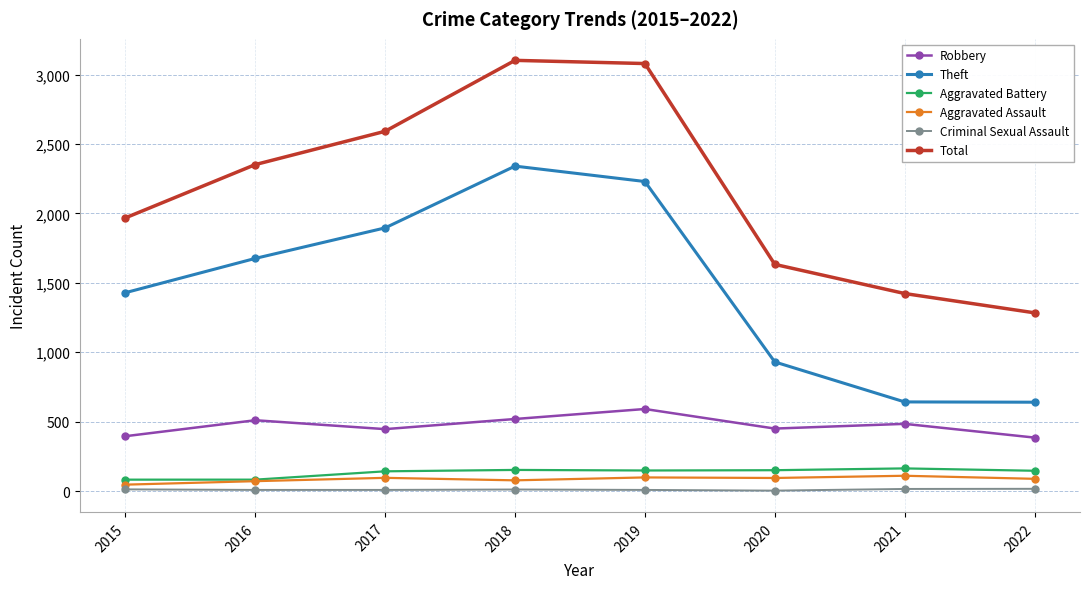

How many lines are shown in the chart?

6